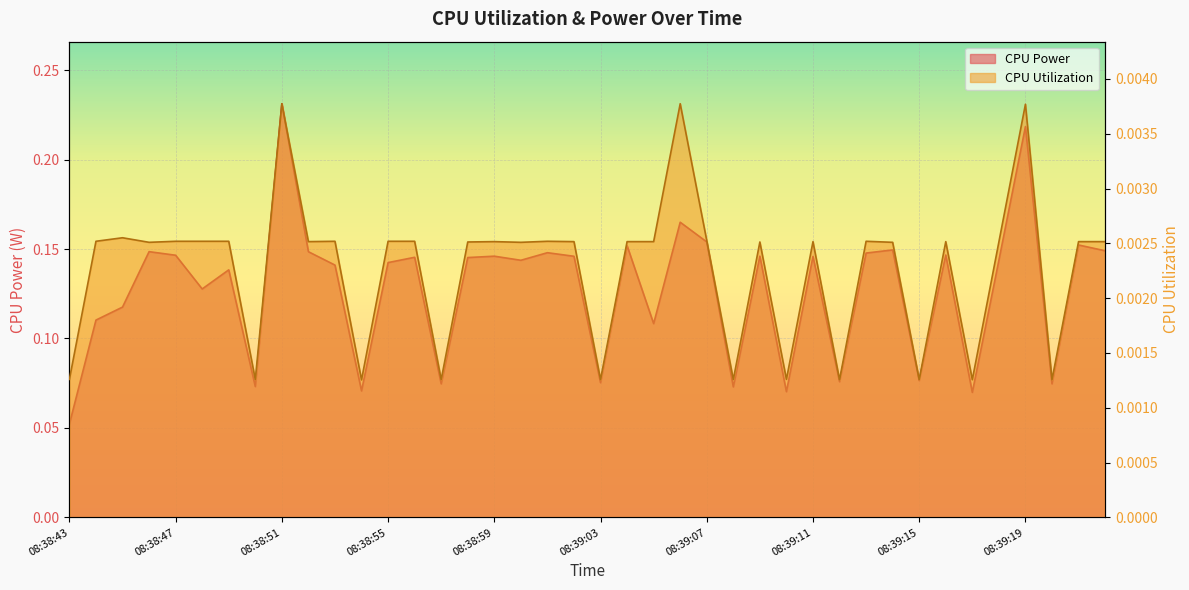

True or false: CPU Power and CPU Utilization cross at least once.

False